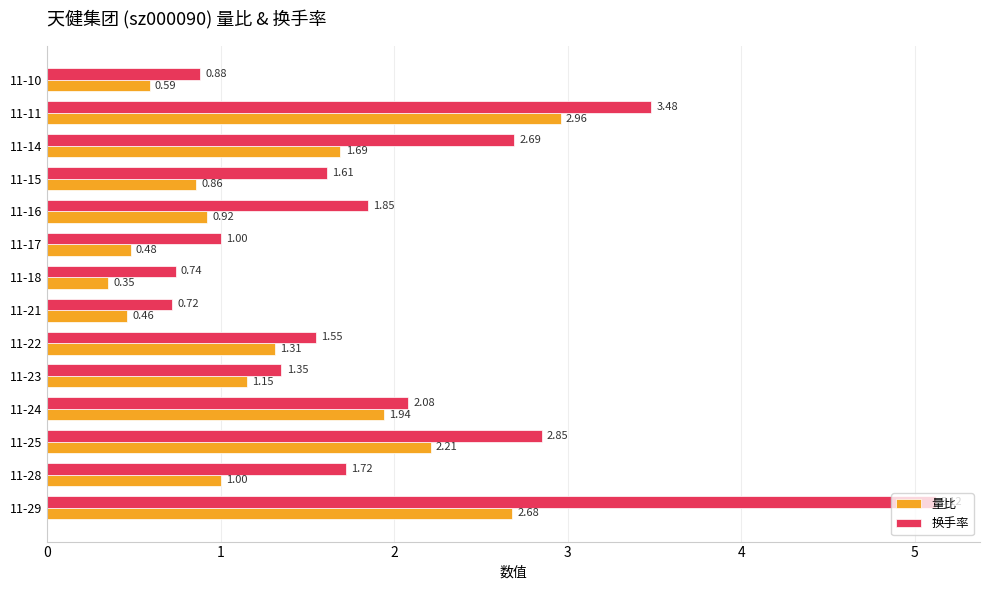

At which category does the chart reach its minimum across all series?

11-18